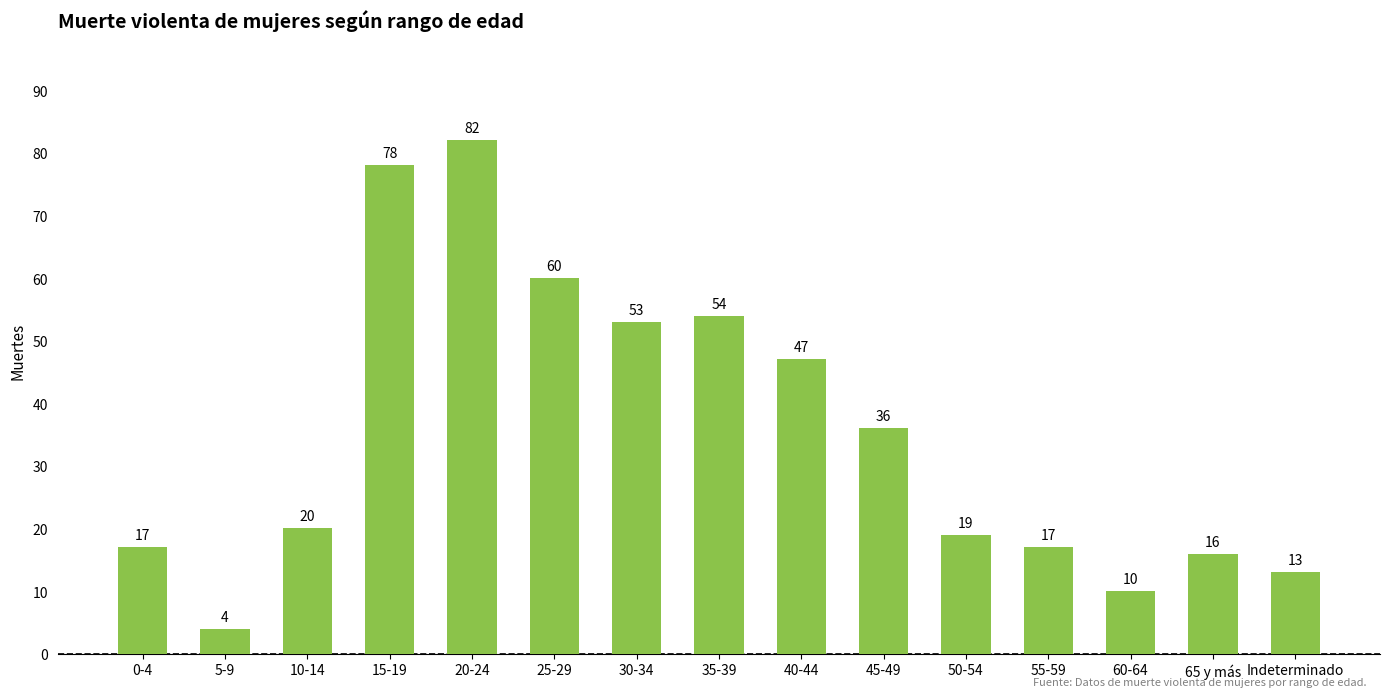

True or false: the data shows 54 at 35-39.

True